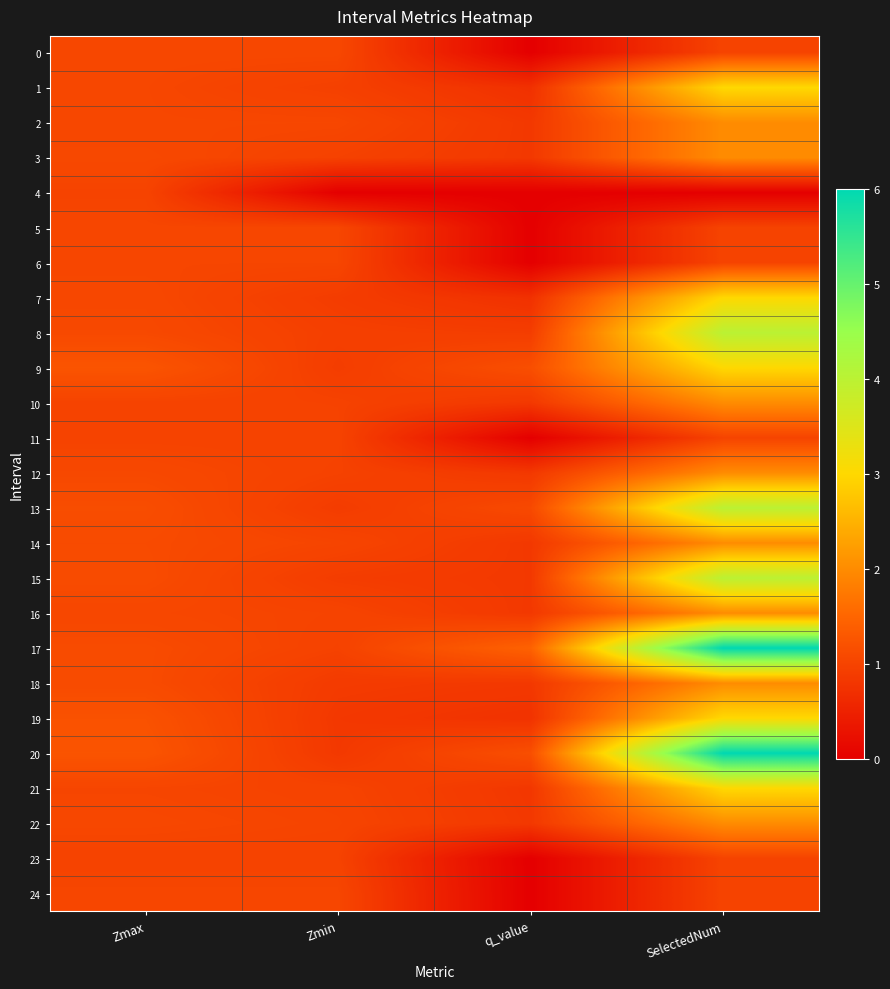

What is the total value across all series at q_value?

16.3